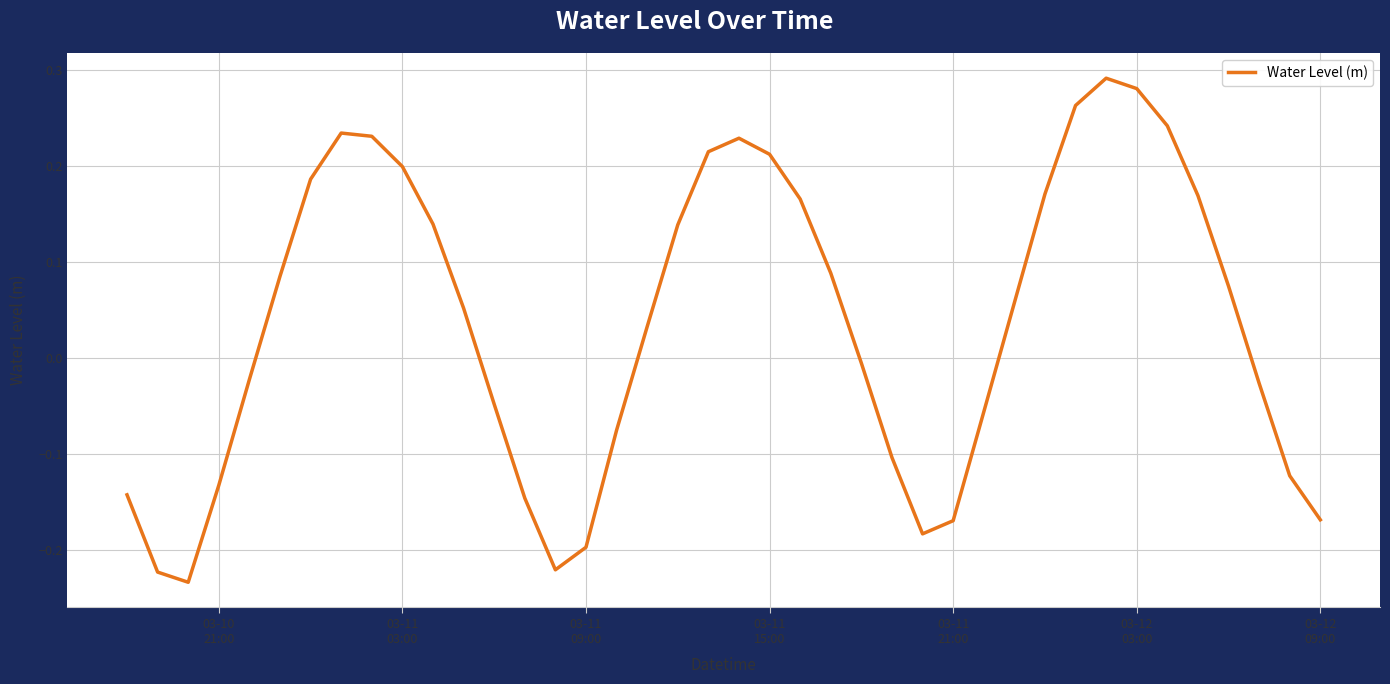

What is the difference between the maximum and minimum values?

0.5